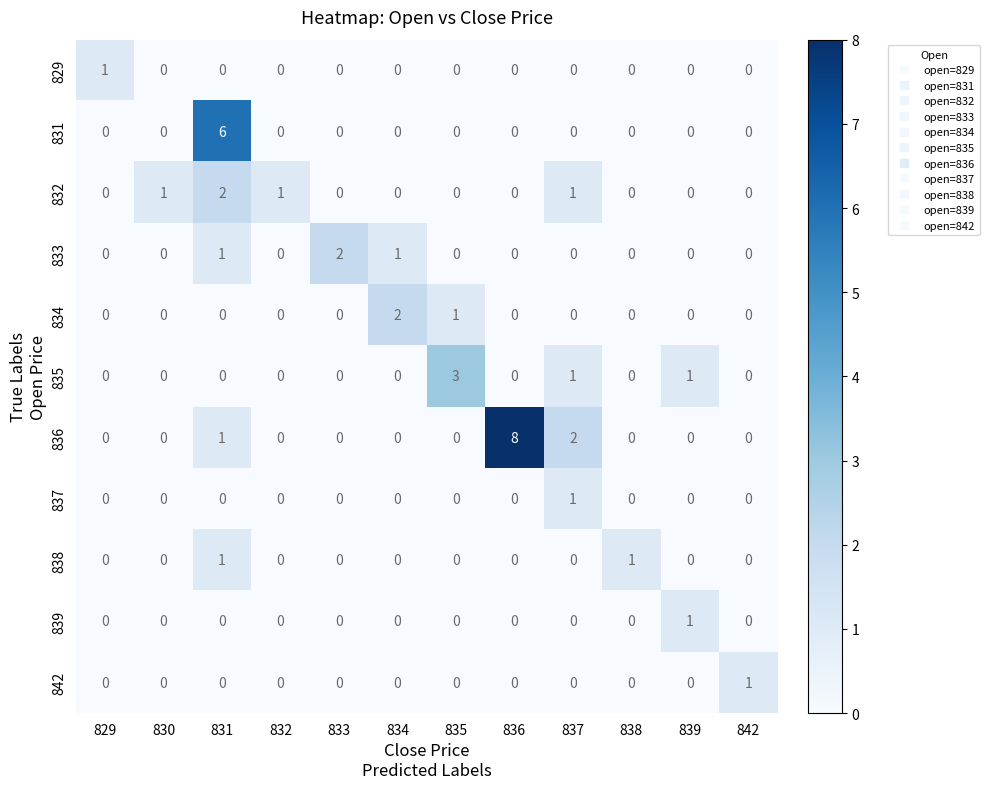

At which category is the sum across all series the highest?

831